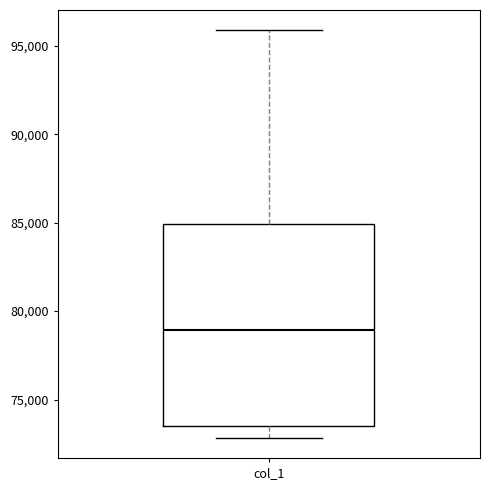

Transcribe this box plot: give where the median line is, the range the box spans, and where the two whiskers end, as read against the y-axis. The values are not printed on the chart, so give them approximately, as read against the axis.

median 79000, box 73500 to 85000, whiskers 73000 to 96000